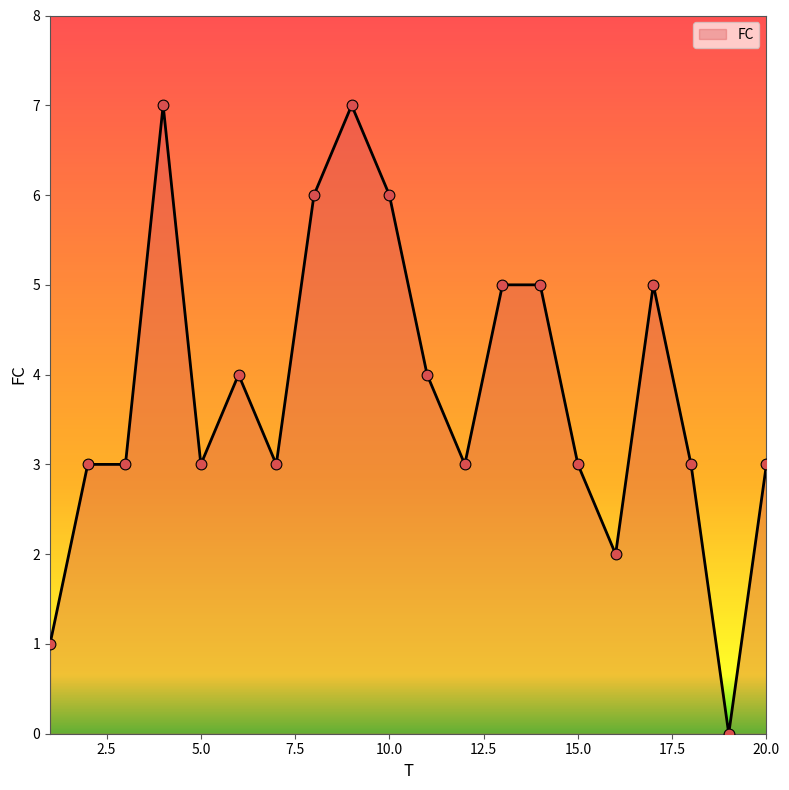

What is the difference between the maximum and minimum values?

7